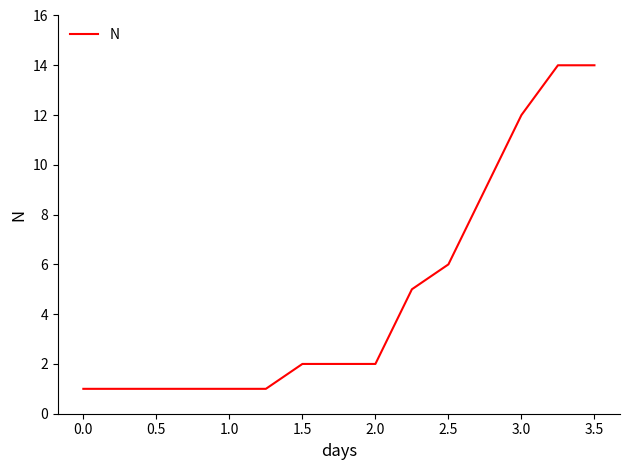

What is the difference between the maximum and minimum values?

13